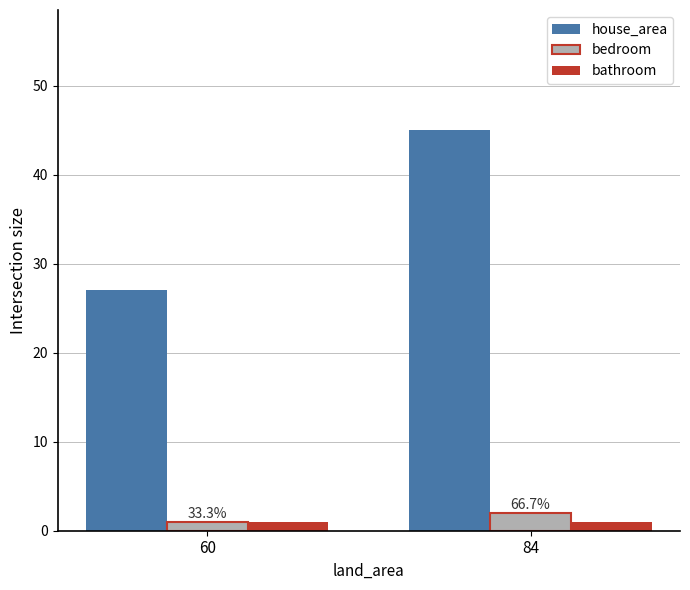

Reading left to right, what are all the values shown in this chart?

house_area: 27	45
bedroom: 1	2
bathroom: 1	1